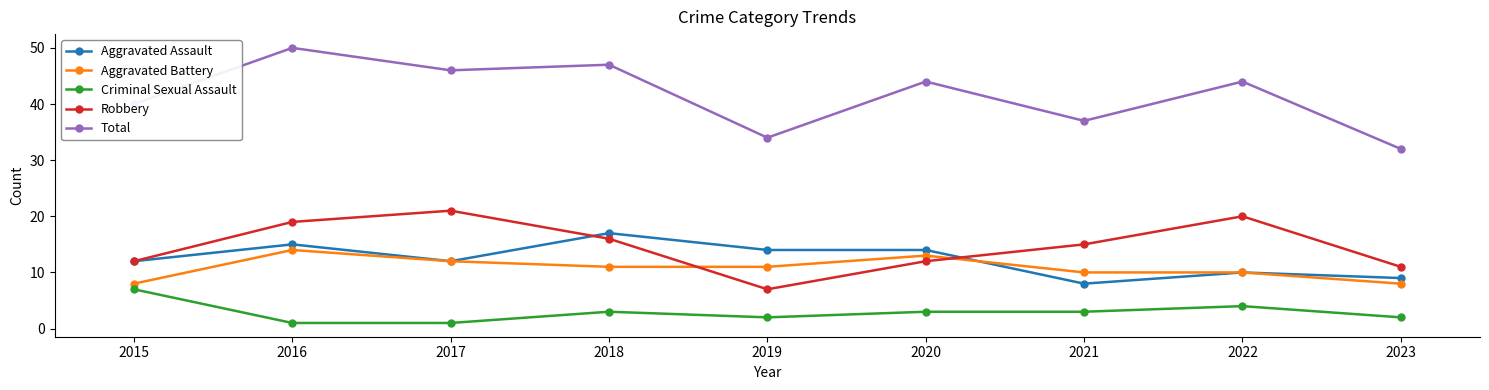

What is the maximum value shown in the chart?

50